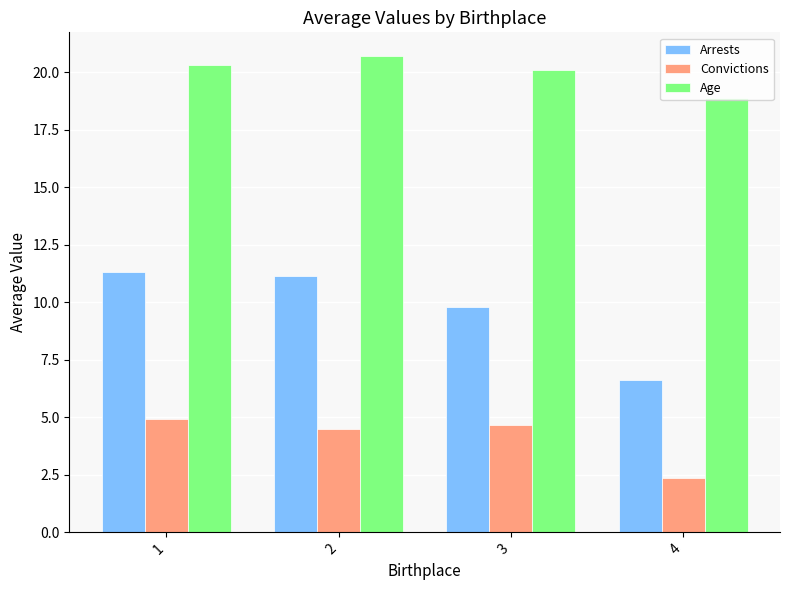

Which category has the highest value in the Age series?

2